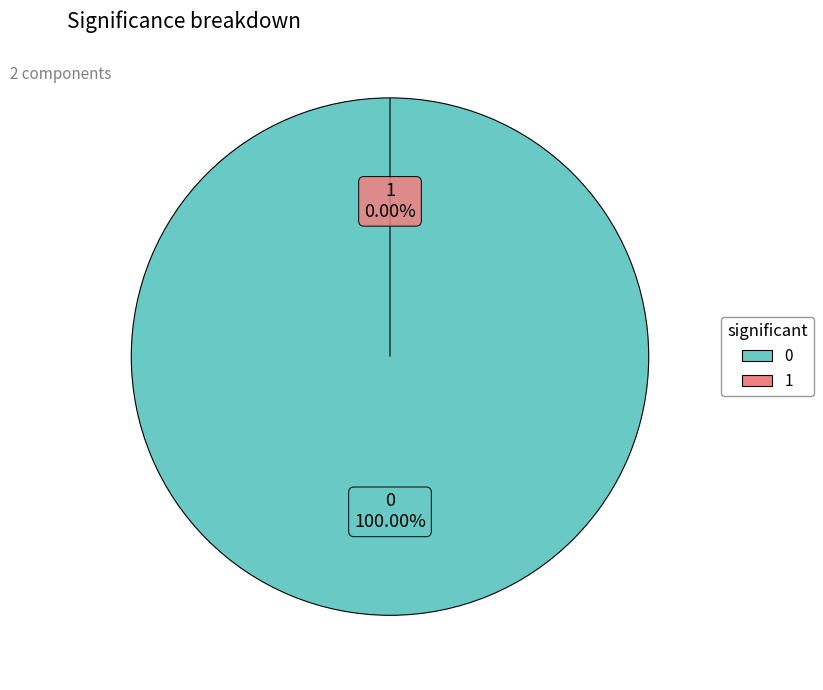

What percentage is the 0 slice, to the nearest percent?

100%